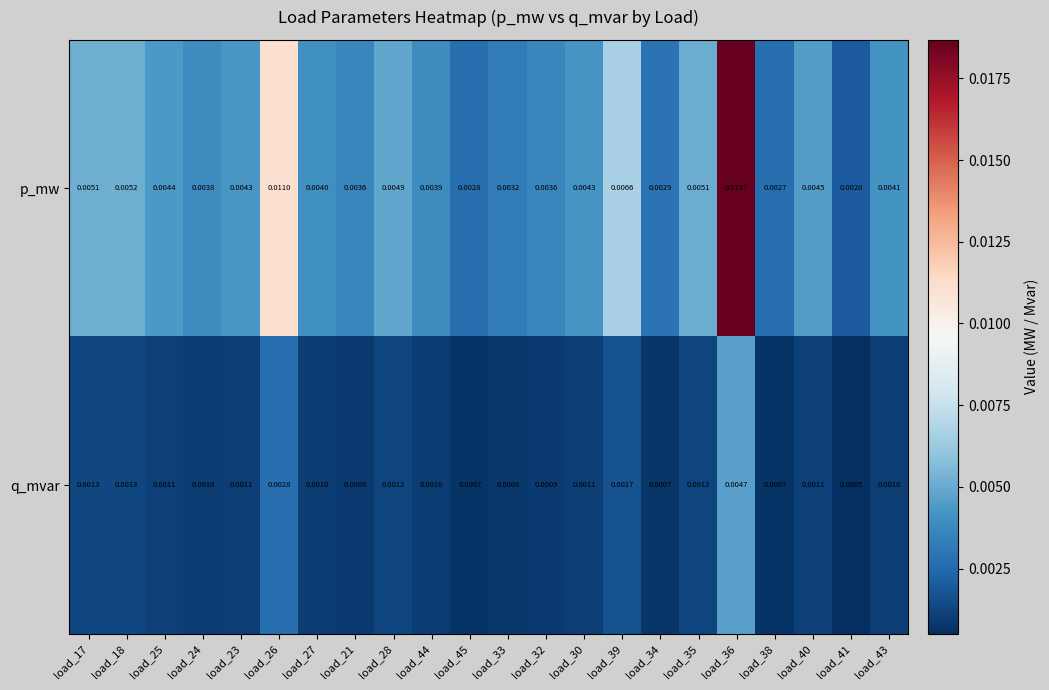

Which series has the largest range (max minus min)?

p_mw